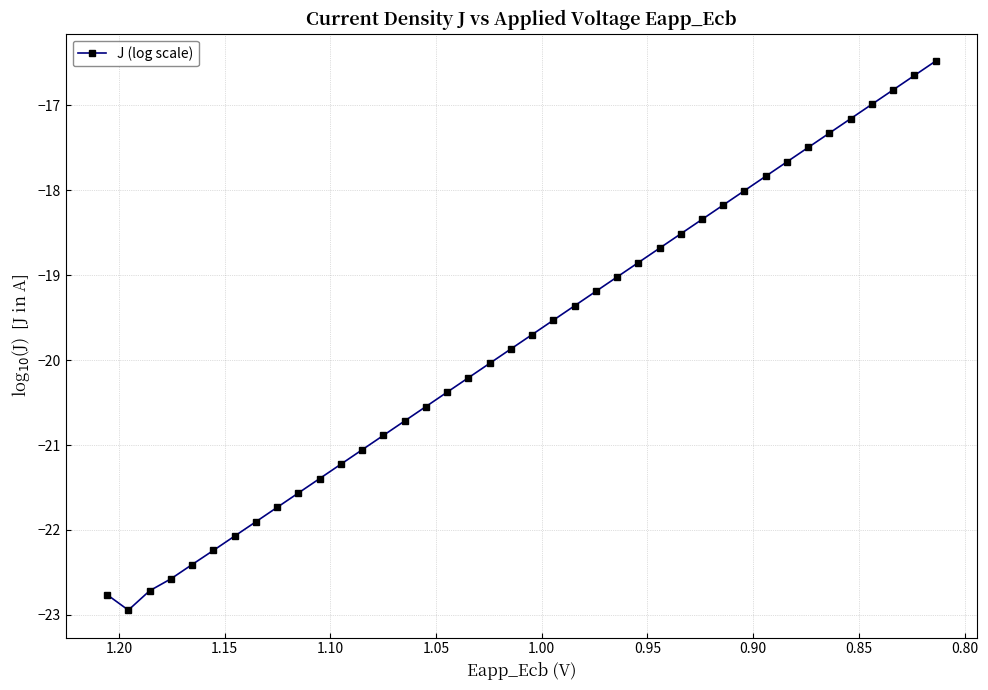

True or false: there are more than 2 points higher than both neighbors.

False